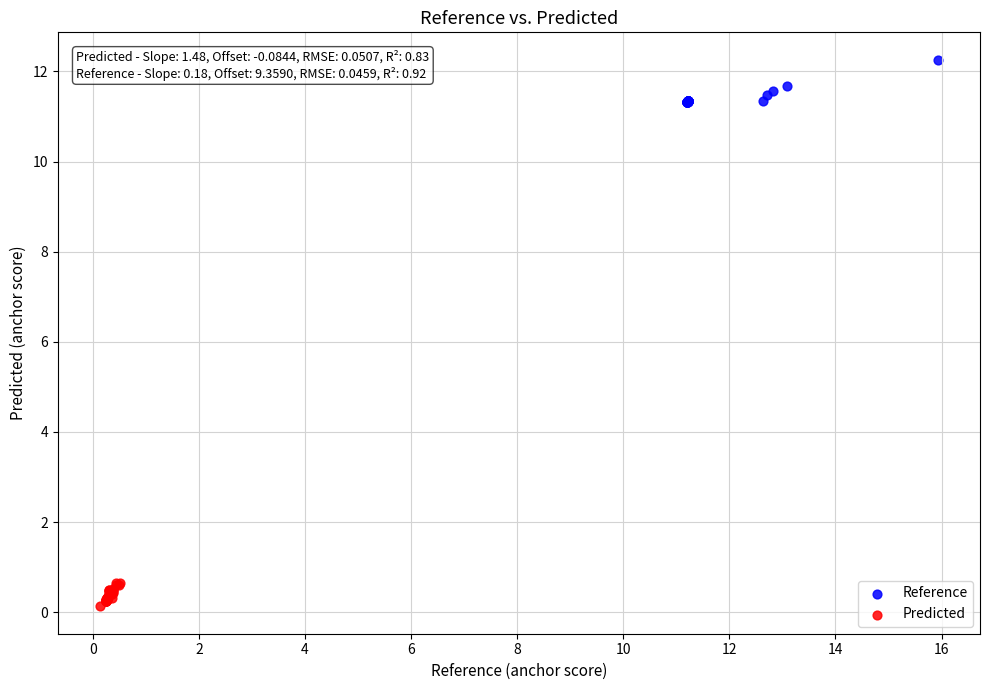

Which series reaches the maximum Y coordinate?

Reference